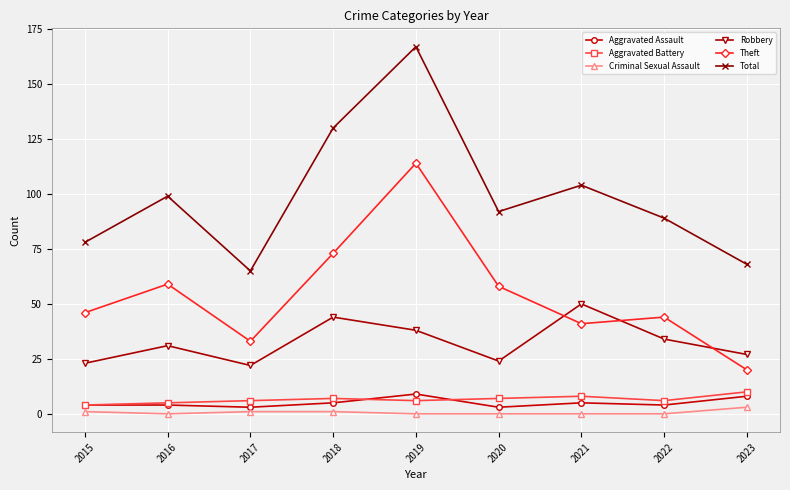

Does the chart have visible grid lines?

Yes